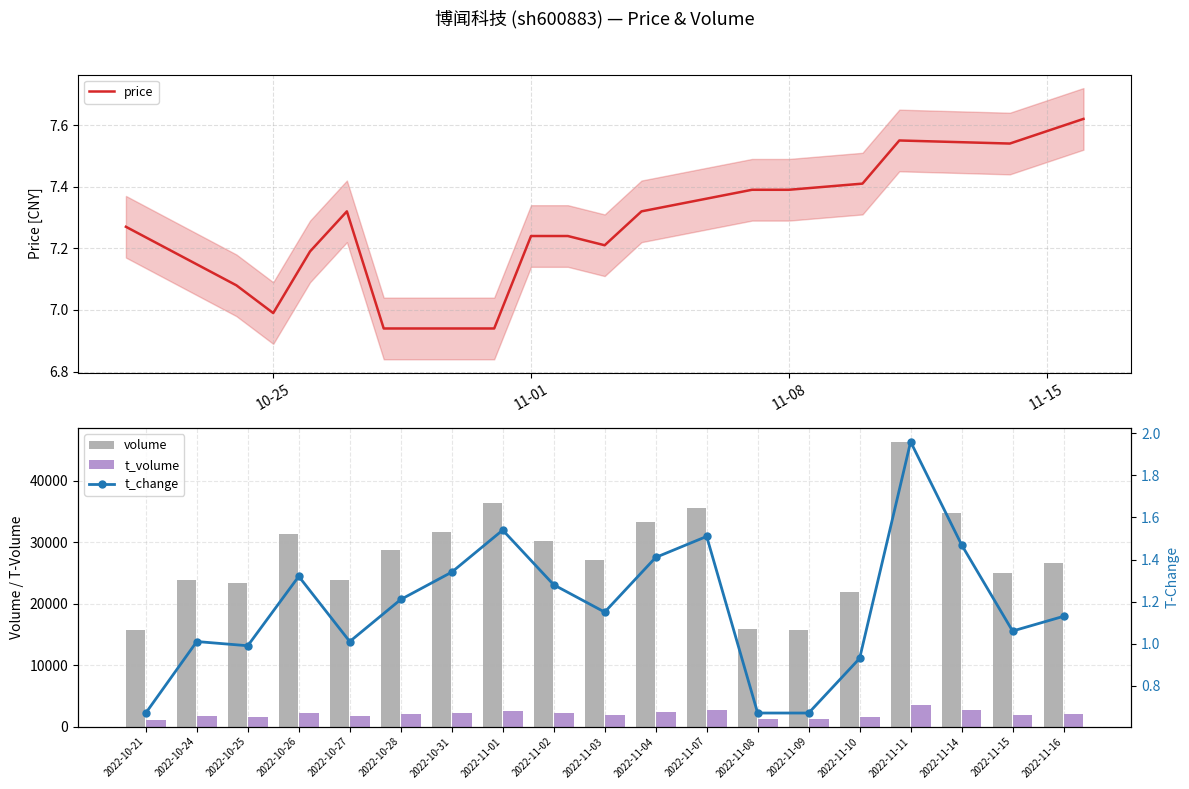

Count the number of categories in the chart.

19